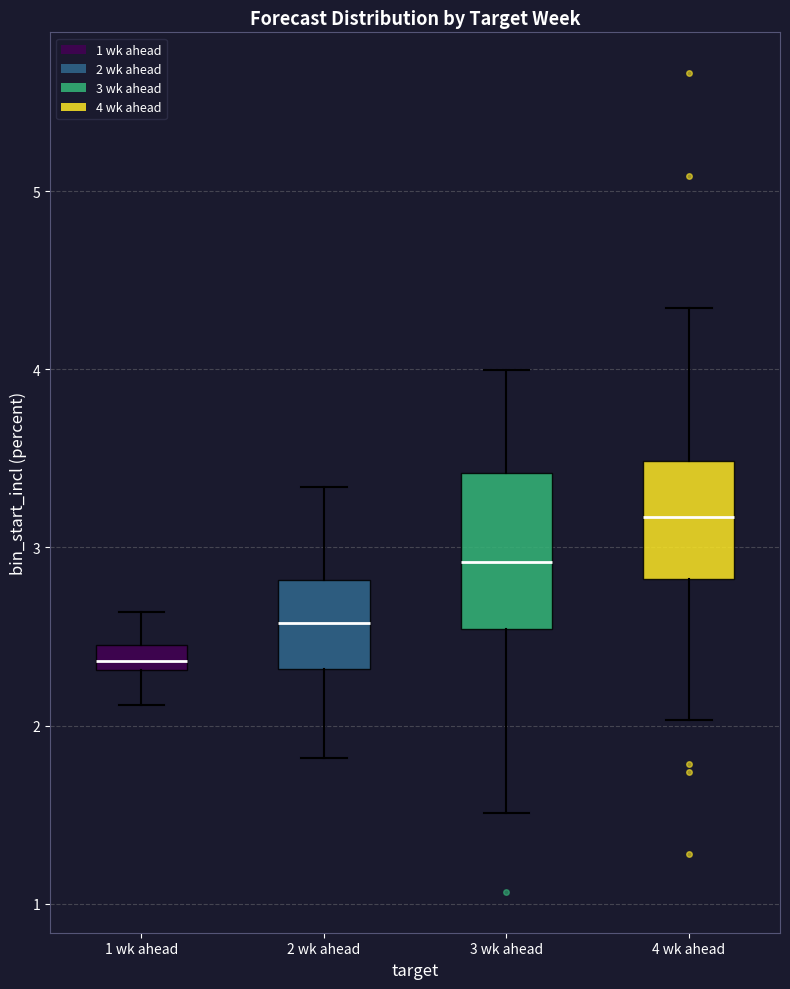

Where is the lower edge of the box for 3 wk ahead on the y-axis? The values are not printed on the chart, so give them approximately, as read against the axis.

2.5